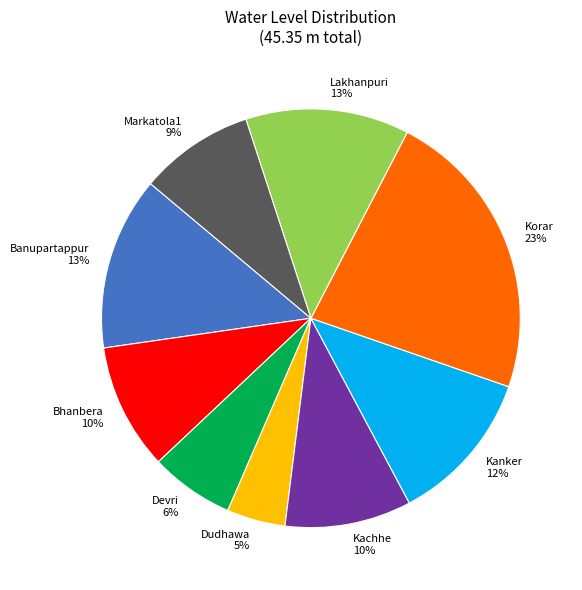

To the nearest percent, what is the combined percentage of Kanker and Lakhanpuri?

25%